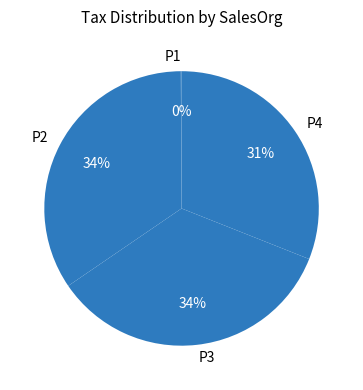

Do P2 and P3 together represent more than half of the pie?

Yes